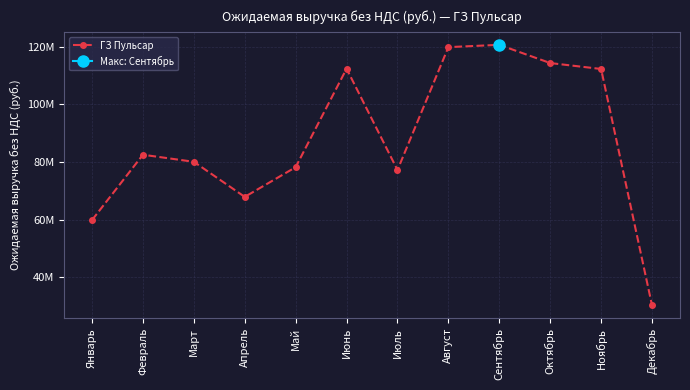

At which label is the value closest to 75503740?

Июль